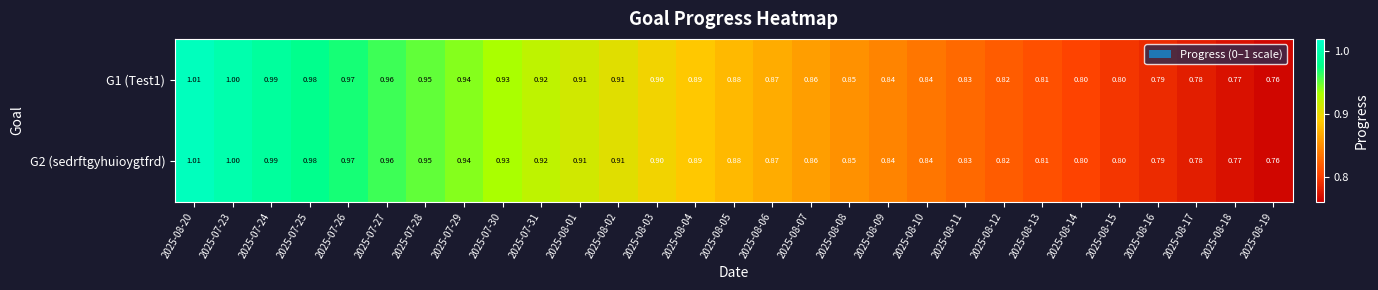

Is the value of G1 (Test1) at 2025-08-20 greater than the value of G2 (sedrftgyhuioygtfrd) at 2025-08-18?

Yes